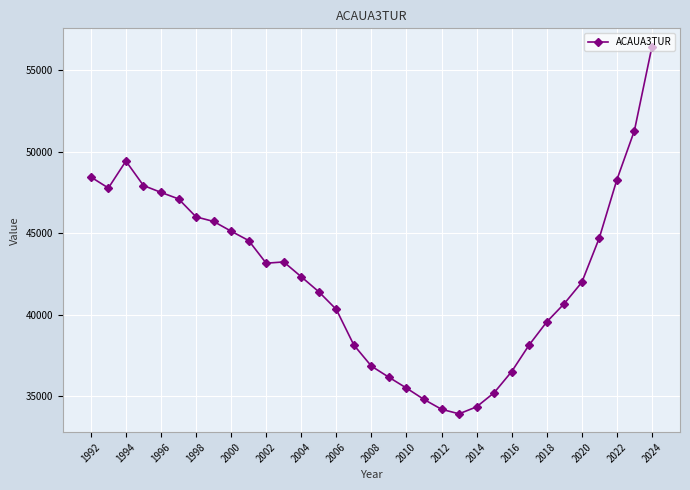

How many lines are shown in the chart?

1